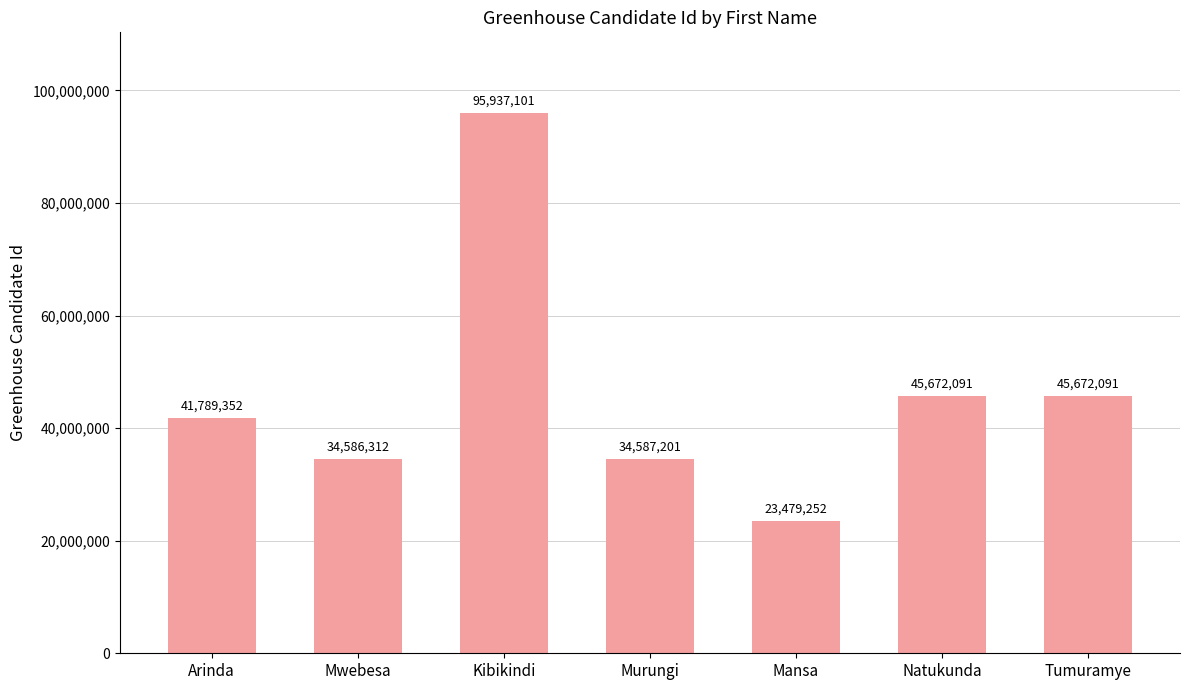

Between Arinda and Natukunda, which is larger?

Natukunda